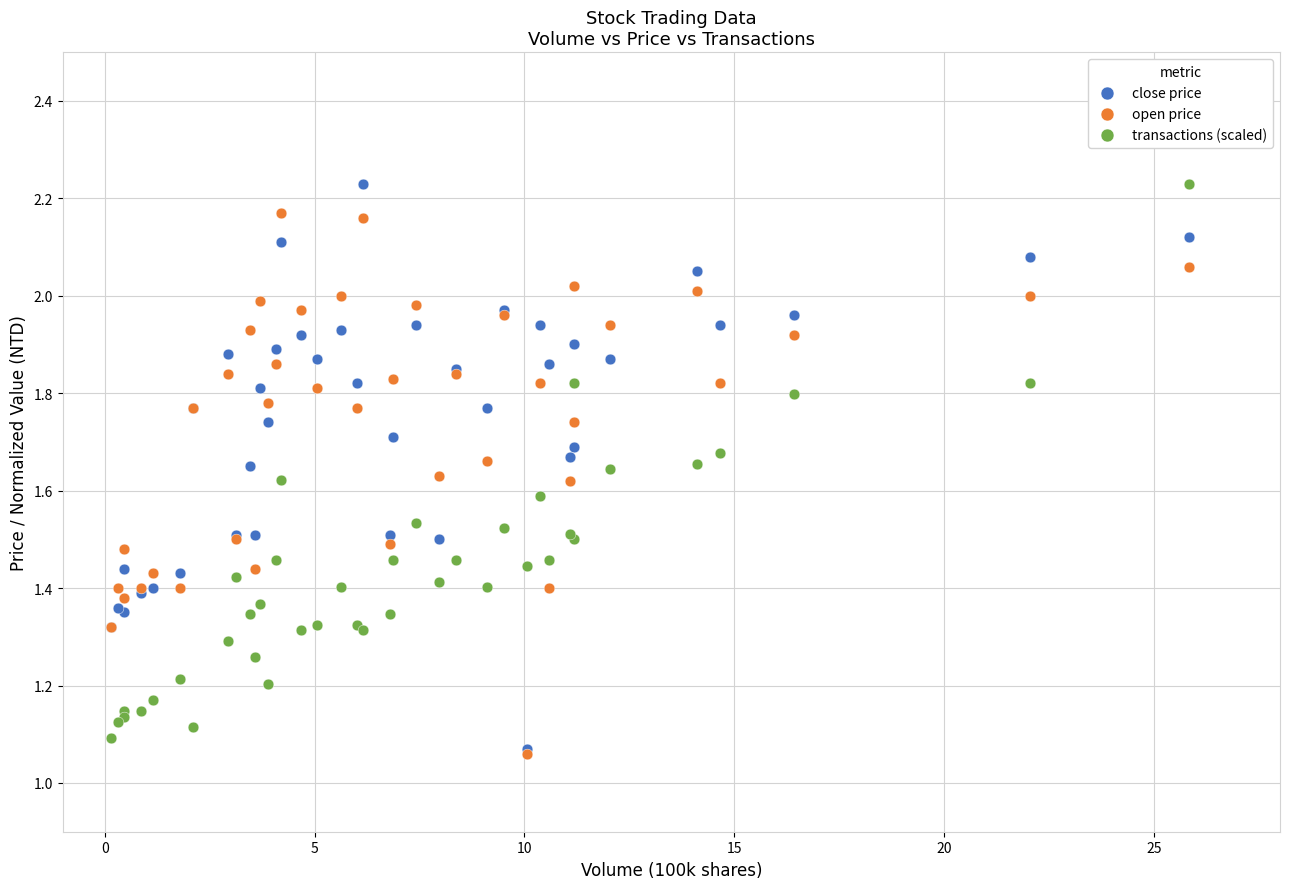

What are all the series names shown in the legend?

close price, open price, transactions (scaled)